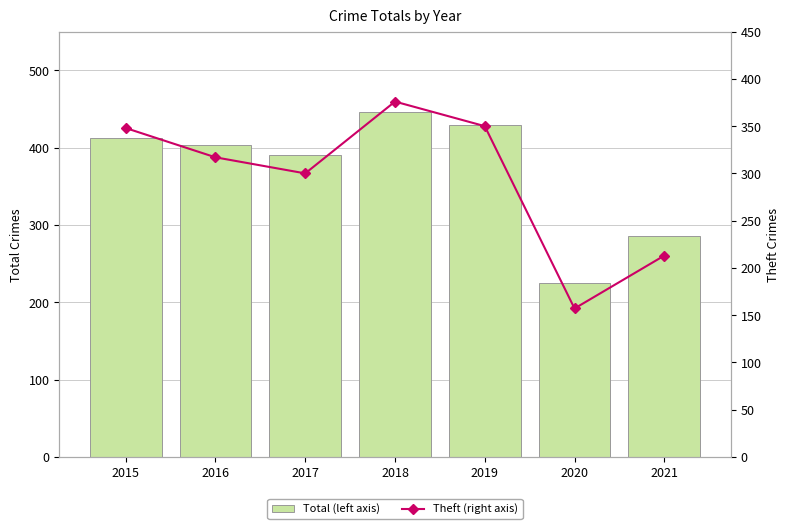

Which series has the largest range (max minus min)?

Total (left axis)